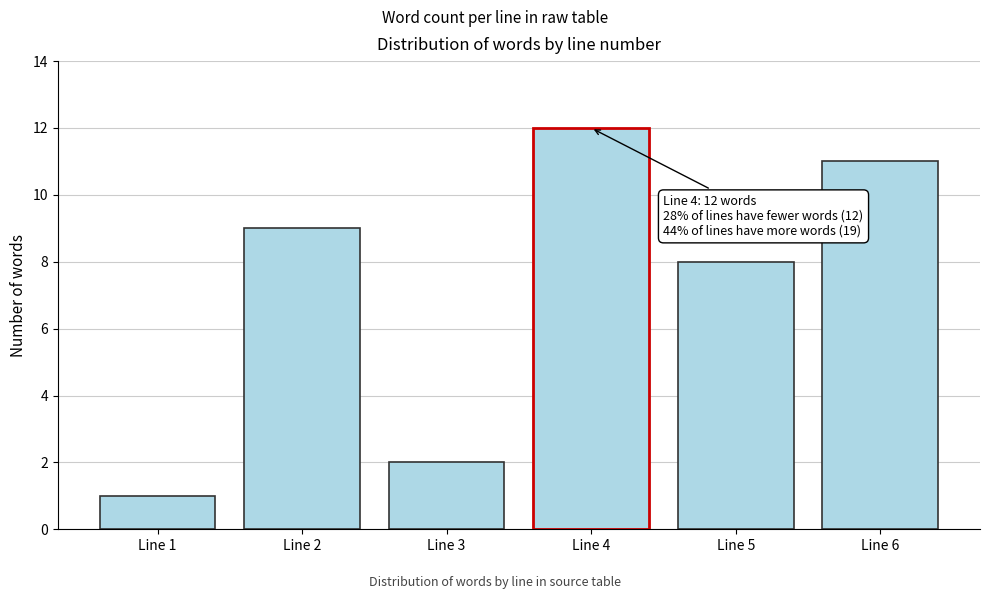

Reading left to right, extract all data points from this chart.

Line 1=1	Line 2=9	Line 3=2	Line 4=12	Line 5=8	Line 6=11